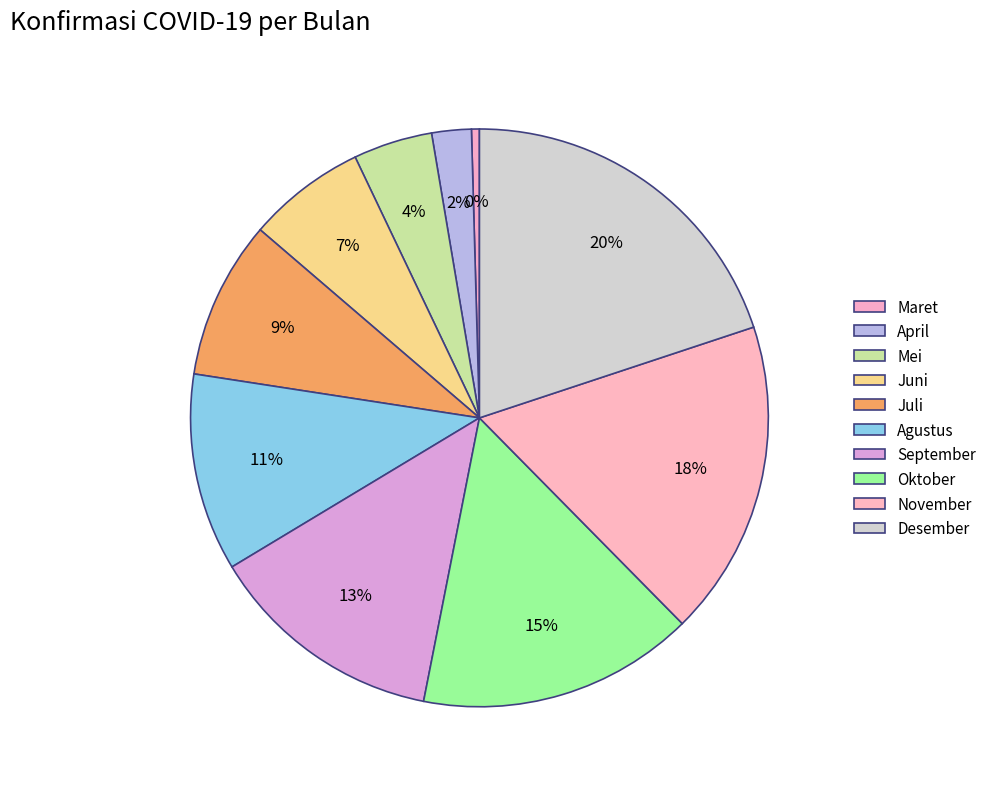

Does any single category account for the majority?

No